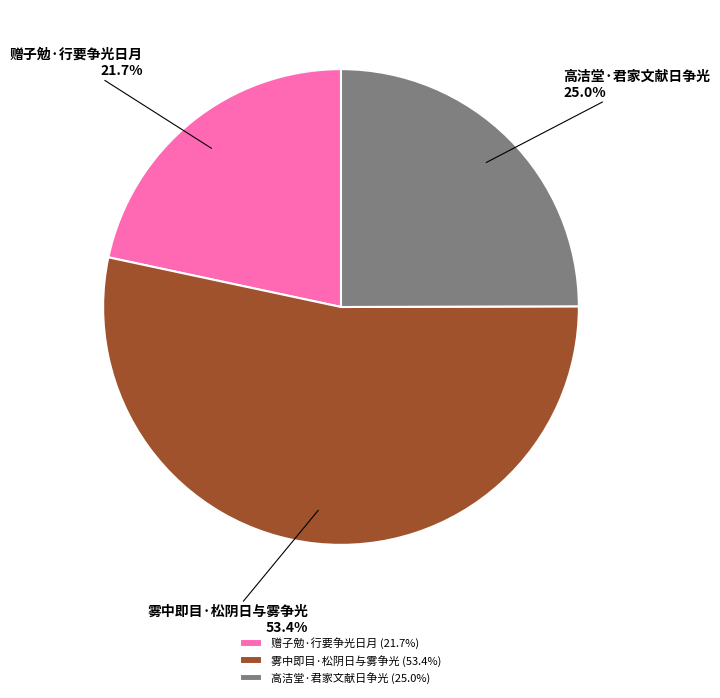

What percentage is the 赠子勉·行要争光日月 slice, to the nearest percent?

22%